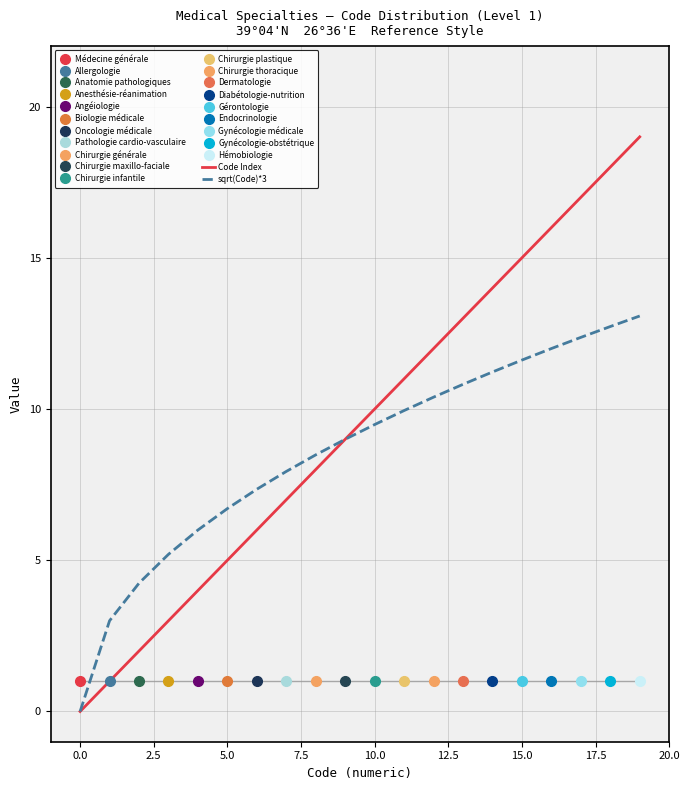

The value of sqrt(Code)*3 at 10.0 is 3.5. True or false?

False